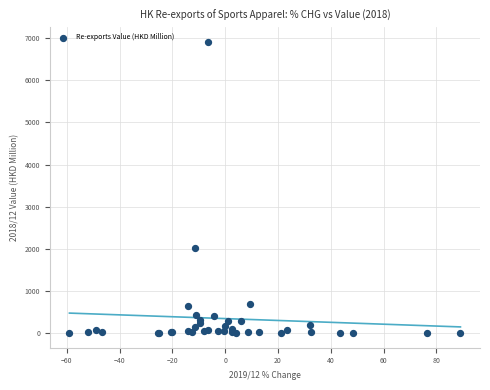

What Y value in the scatter plot is closest to 3458?

2019.1